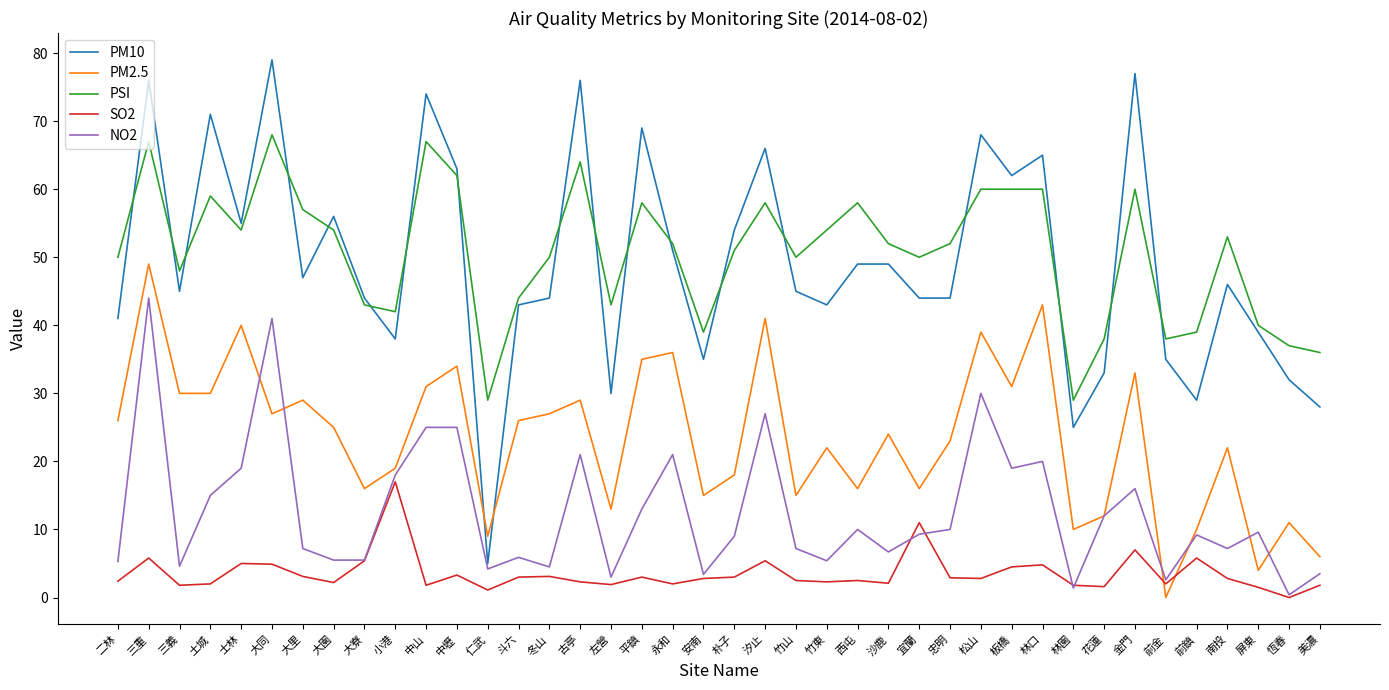

Which series has the largest range (max minus min)?

PM10